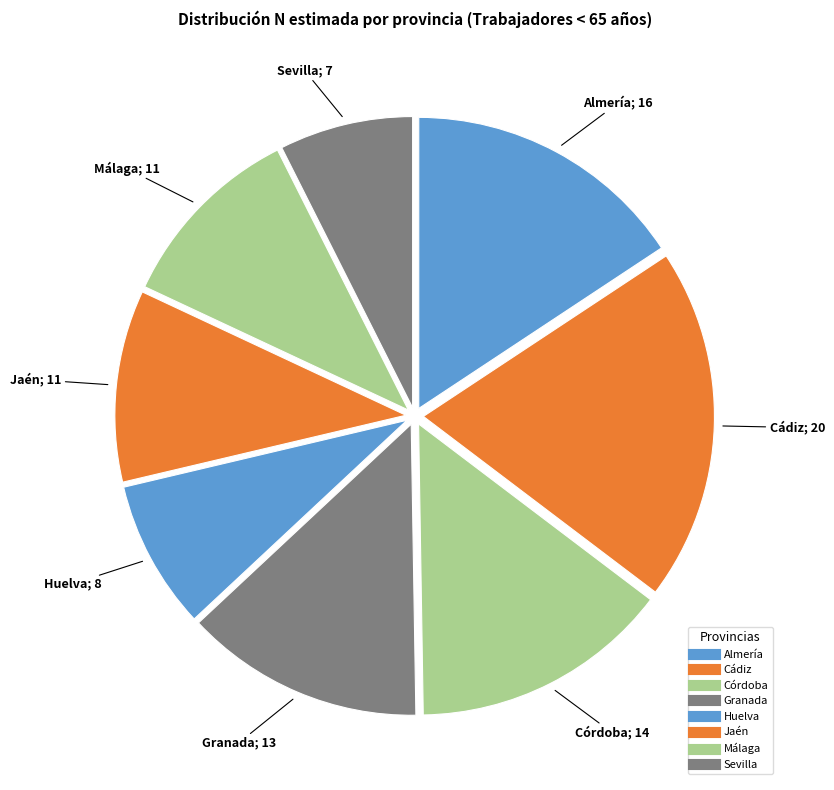

How many slices are in this pie chart?

8